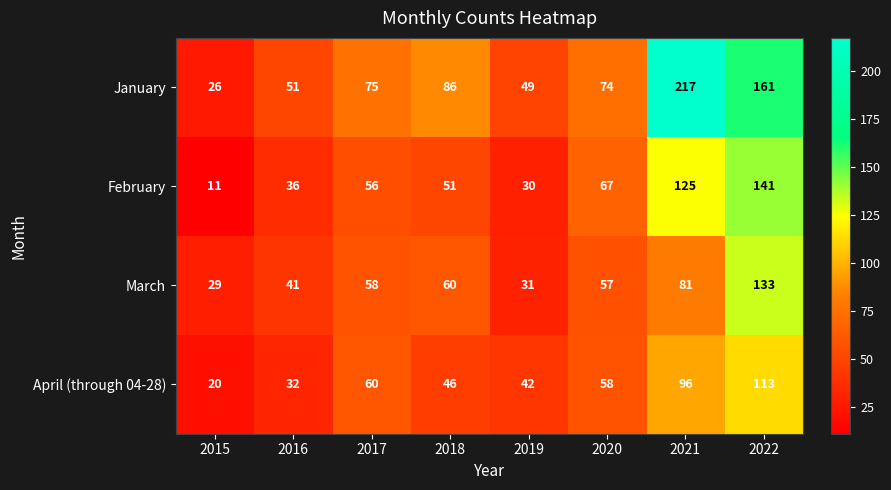

What value does the January series have at 2017?

75